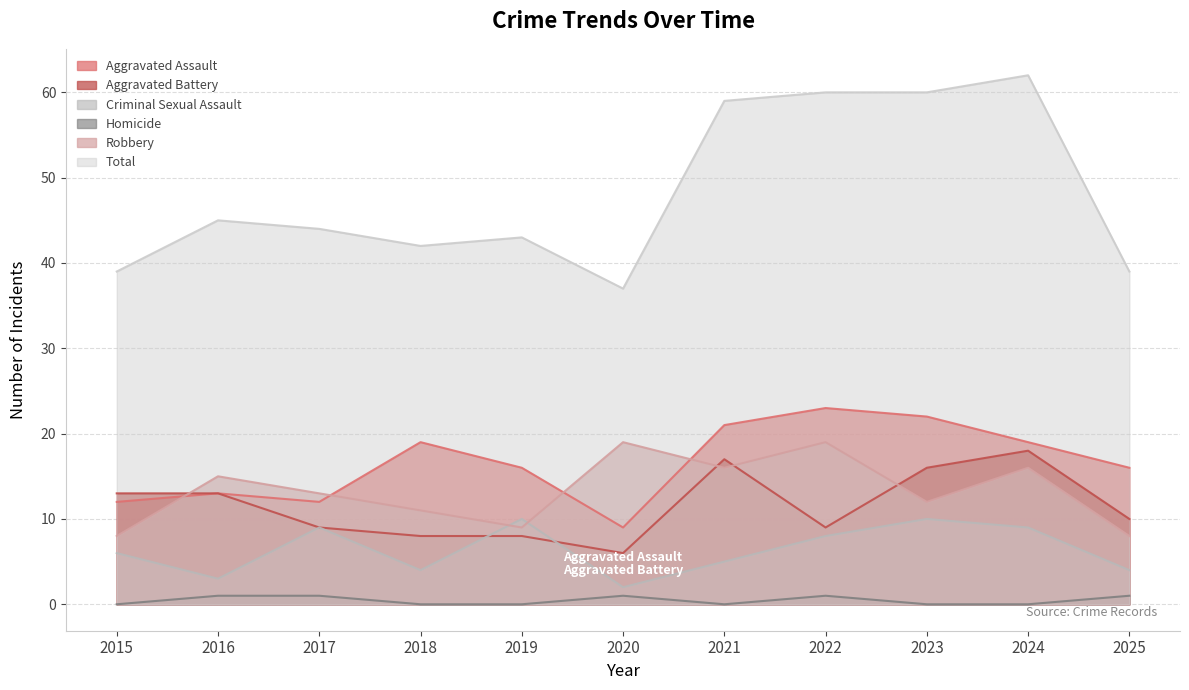

At which category does Aggravated Assault reach its first local valley?

2017